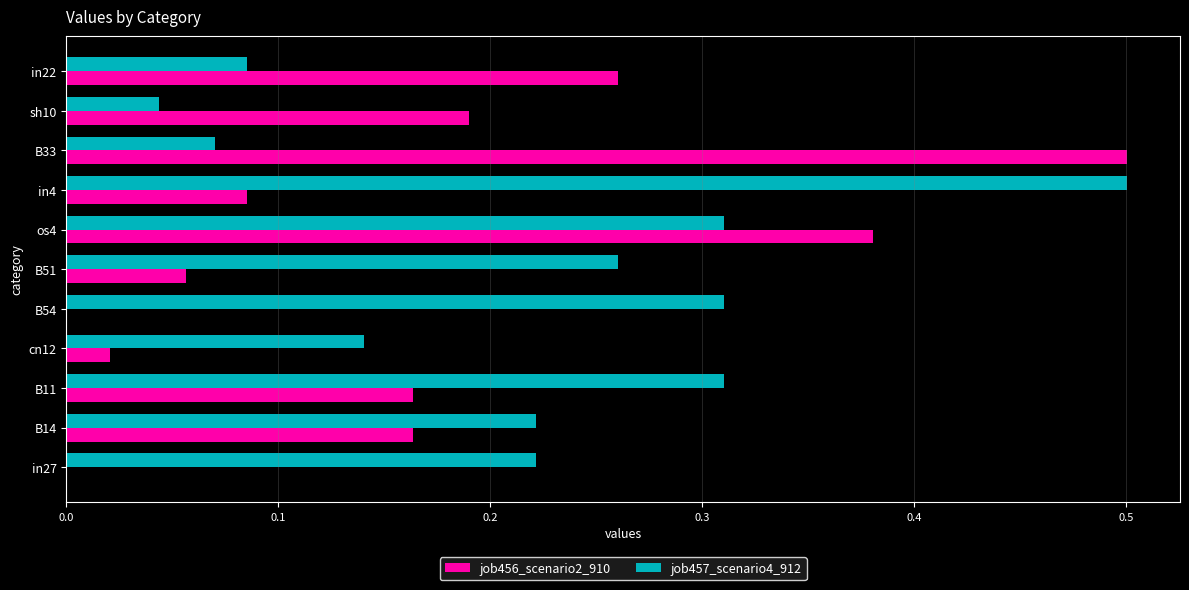

Count the number of categories in the chart.

11